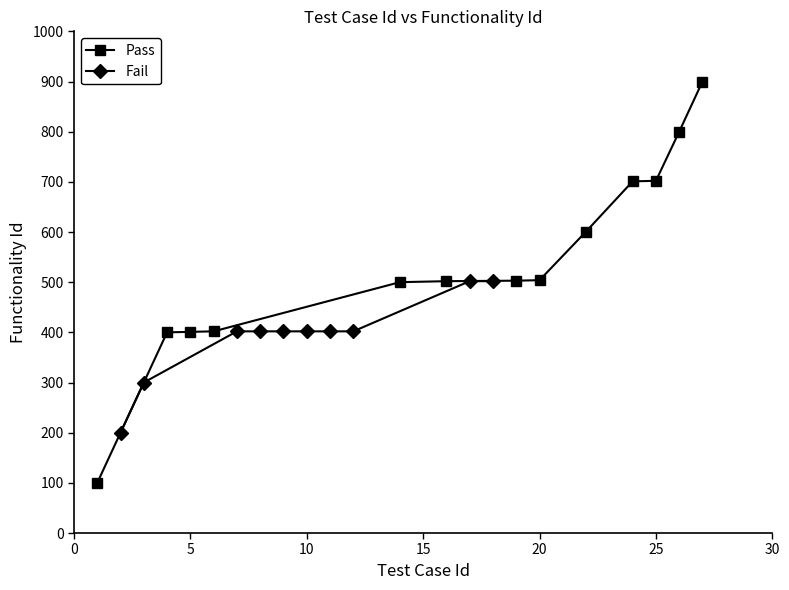

What is the approximate value of Fail at 4, to the nearest 50?

400